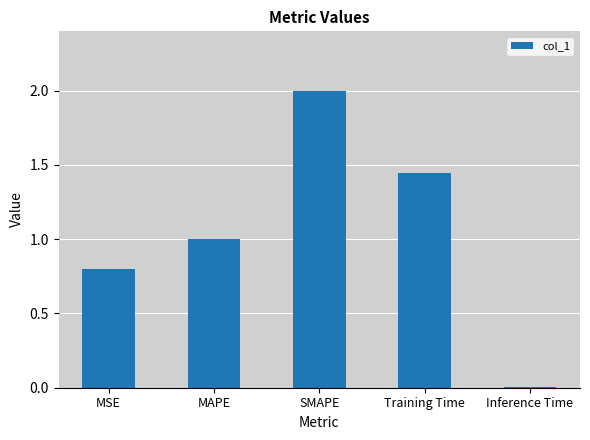

Which label corresponds to the largest value in the chart?

SMAPE